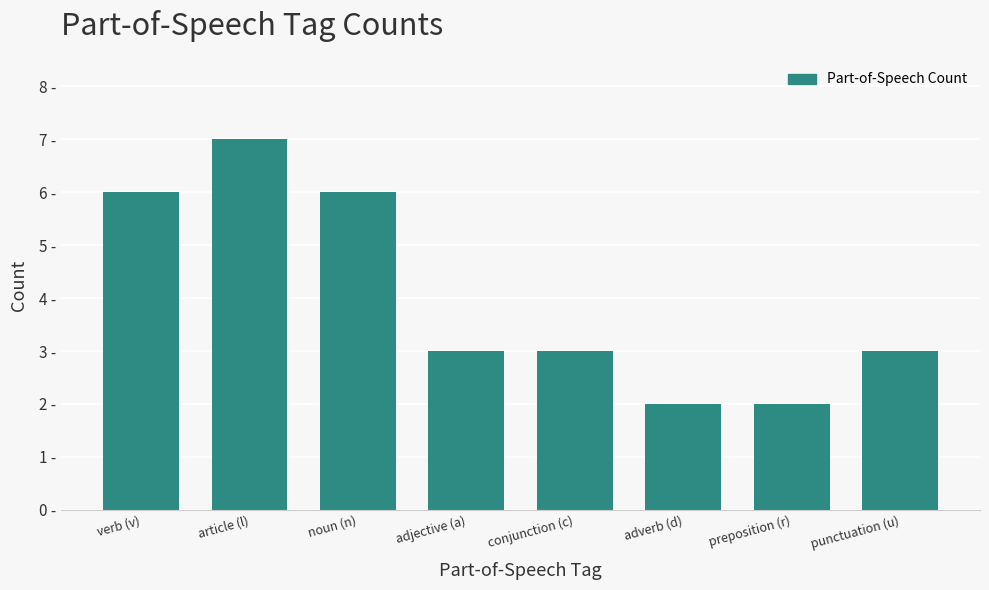

Does the chart contain any negative values?

No